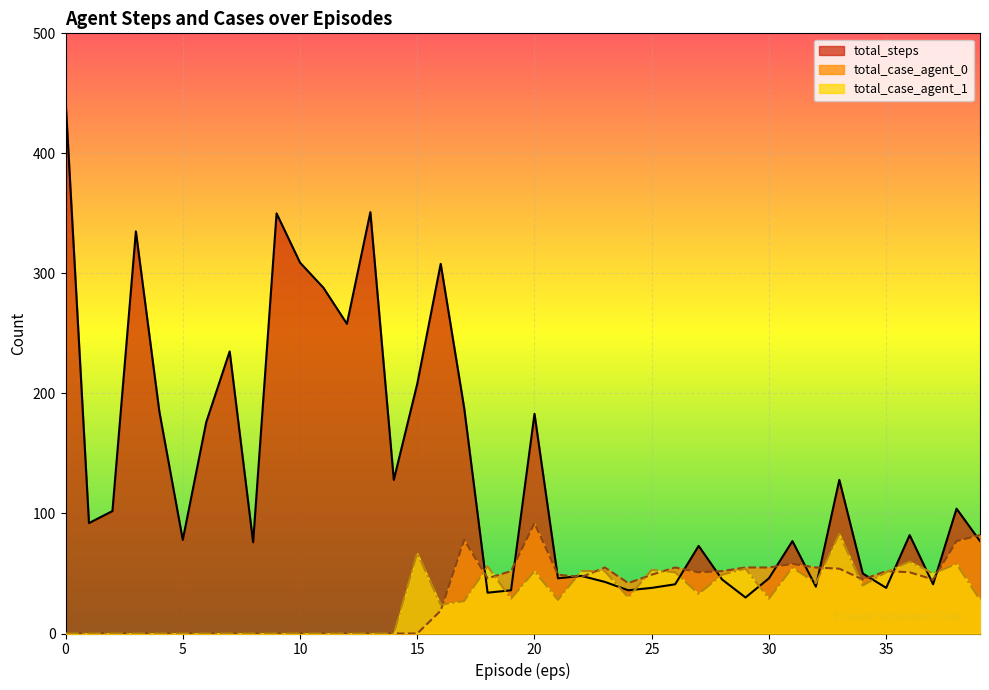

At how many categories does at least one series exceed 116?

16